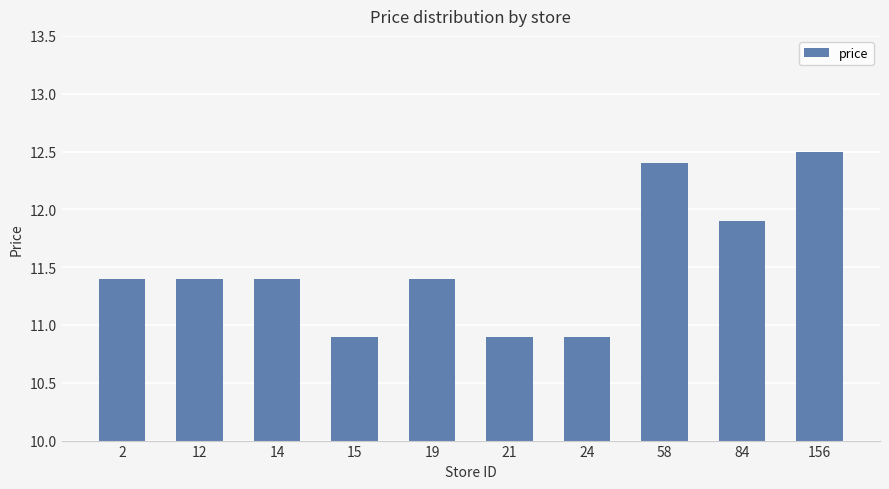

Reading right to left, what are all the values shown in this chart?

12.5	11.9	12.4	10.9	10.9	11.4	10.9	11.4	11.4	11.4